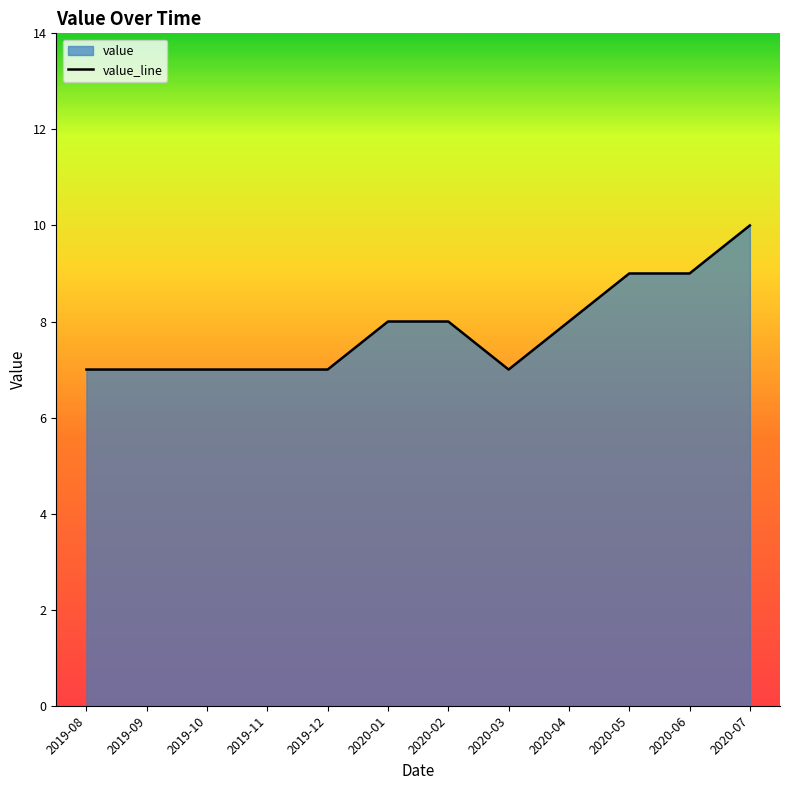

How many data points are above 8?

3